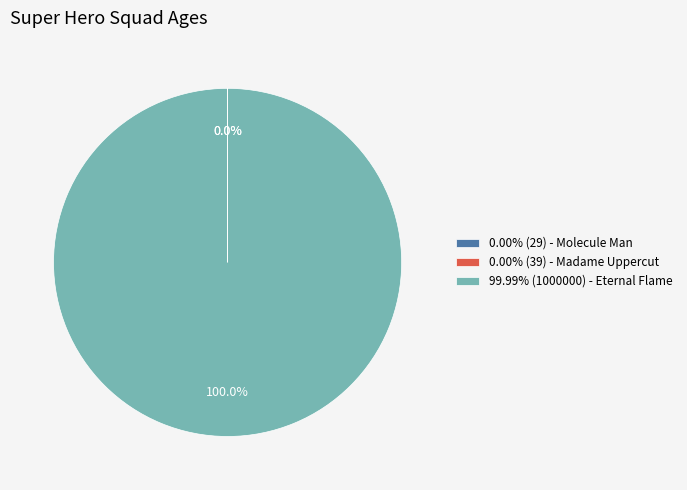

Does any single category account for the majority?

Yes